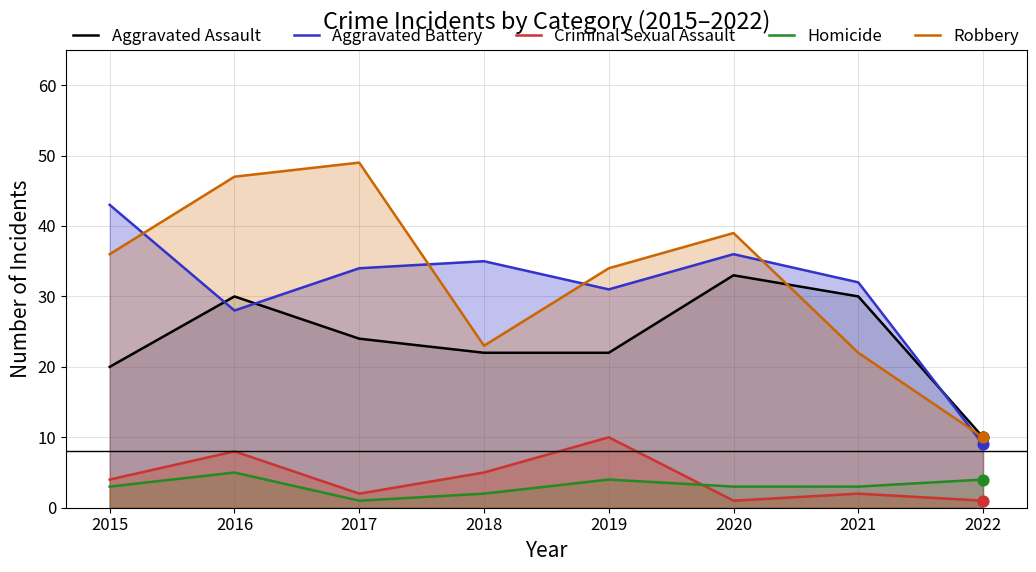

Which series has the largest total across all categories?

Robbery